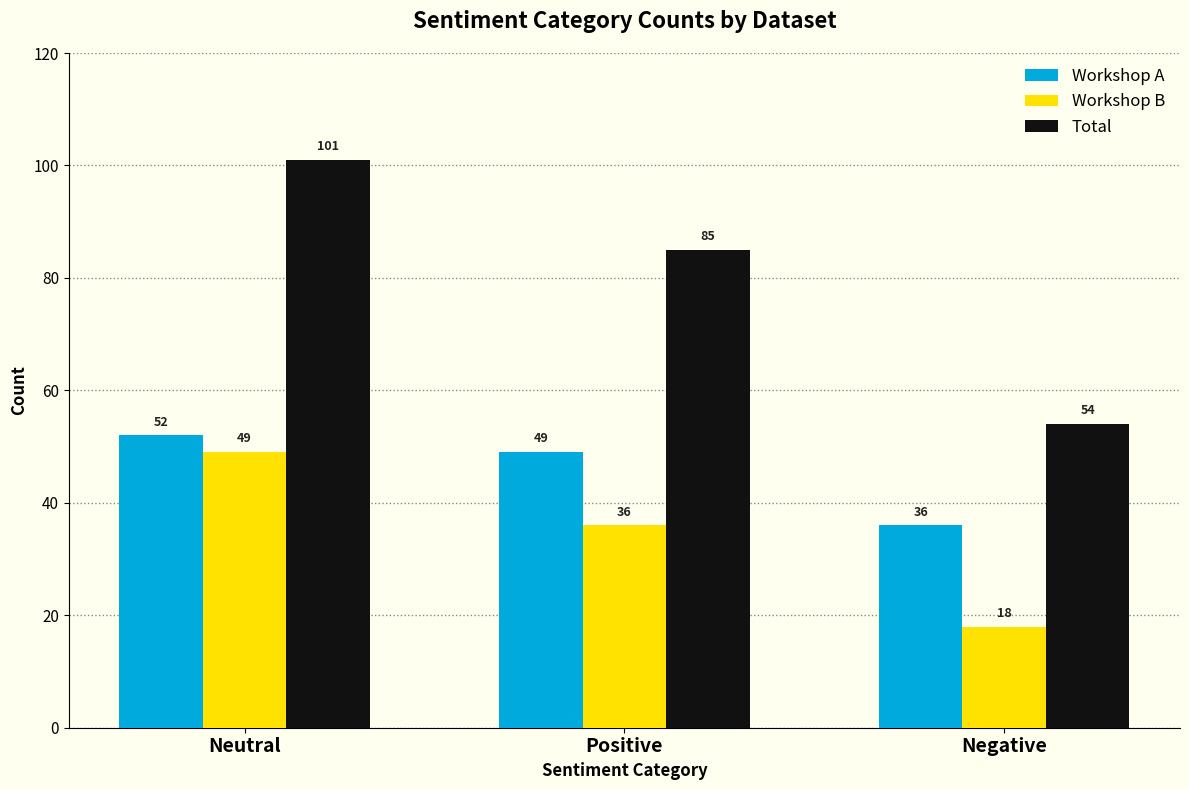

What is the average value of the Workshop B series?

34